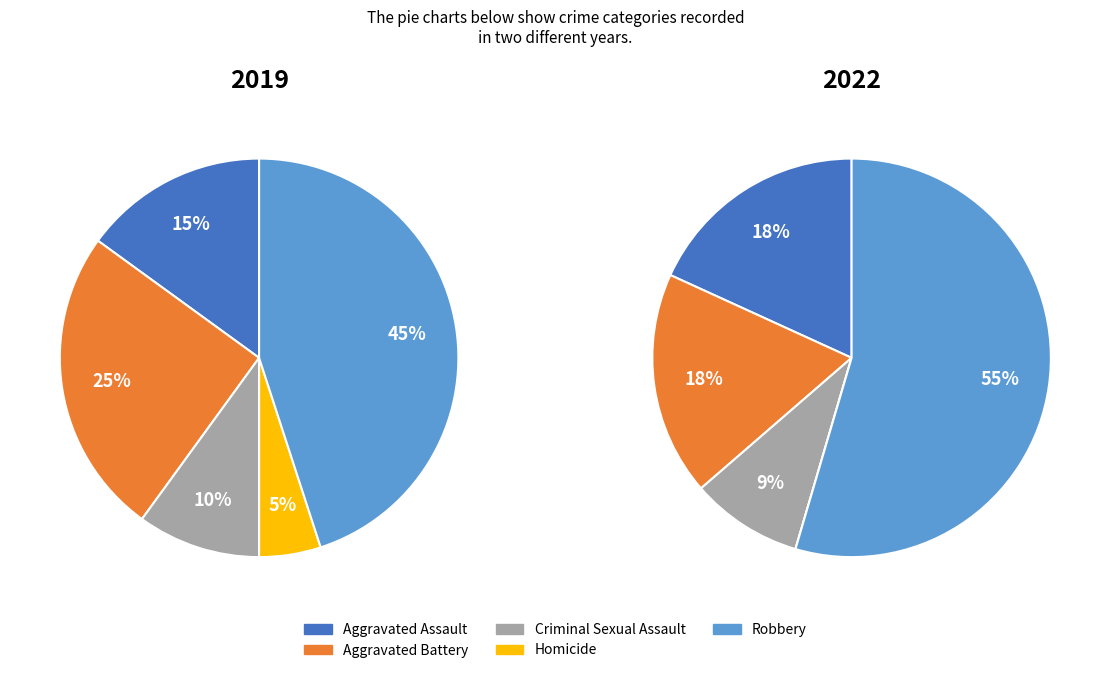

How many segments does this pie chart have?

5